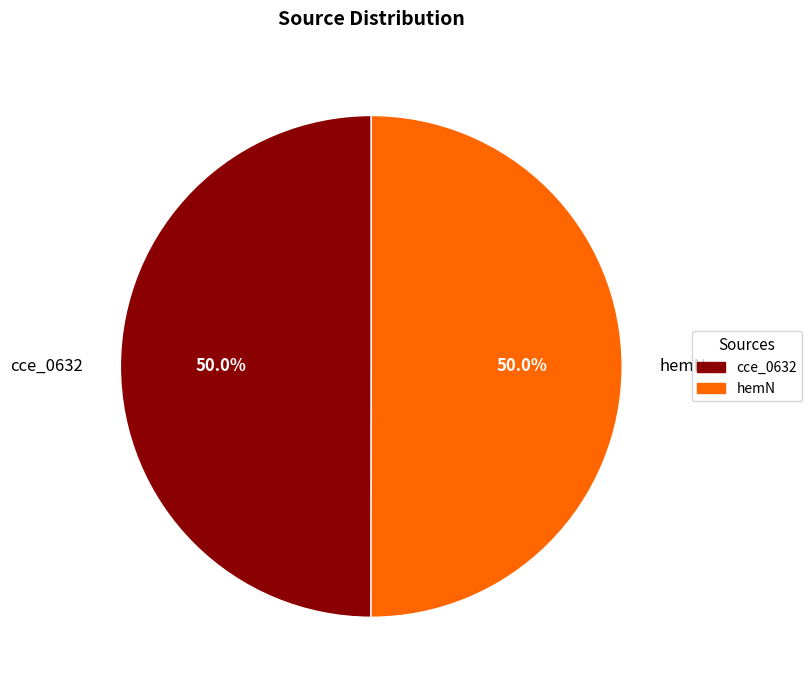

Combined, what portion of the pie is hemN and cce_0632?

100.0%